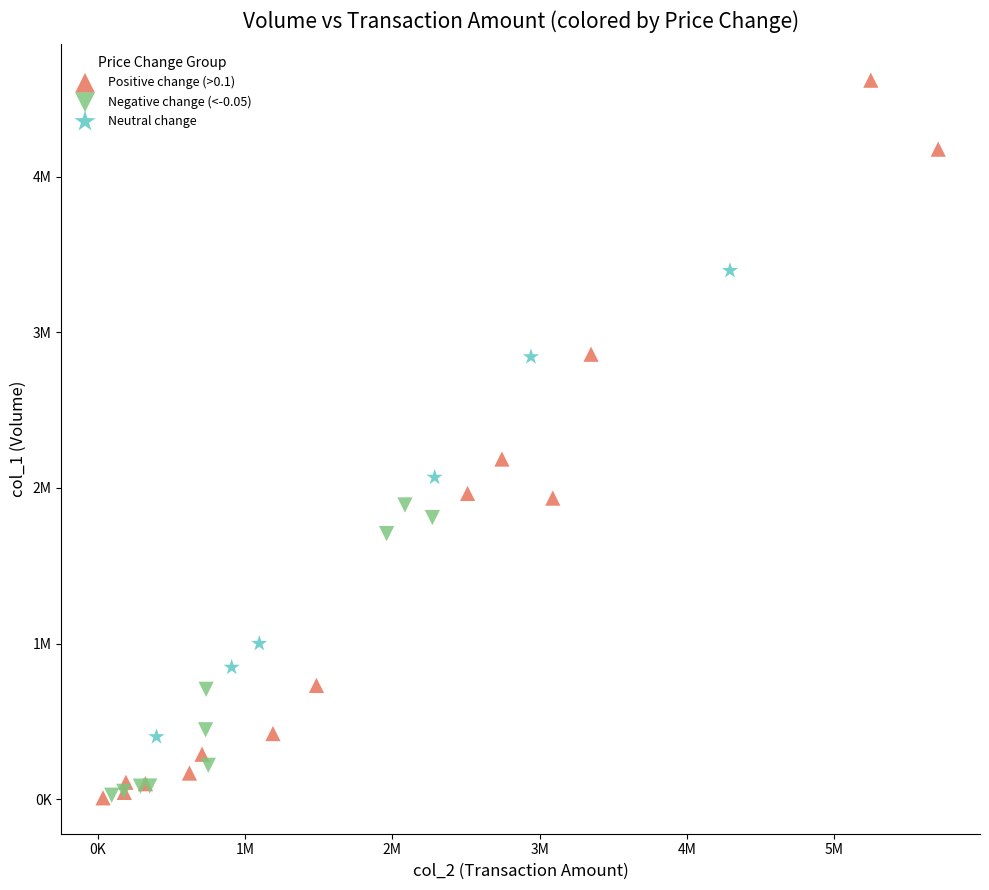

Which series reaches the maximum Y coordinate?

Positive change (>0.1)